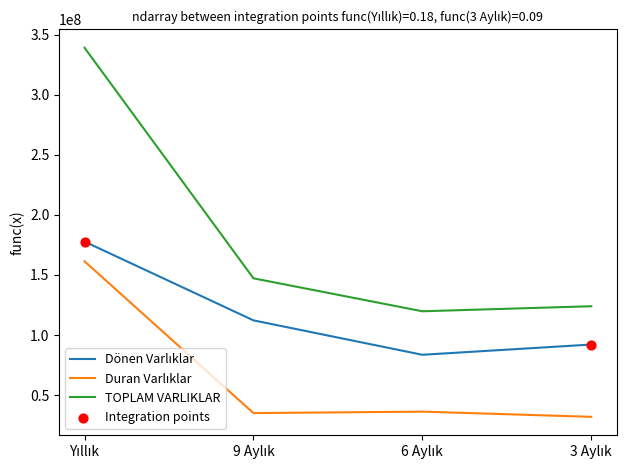

What is the difference between the maximum and minimum values in the TOPLAM VARLIKLAR series?

219400962